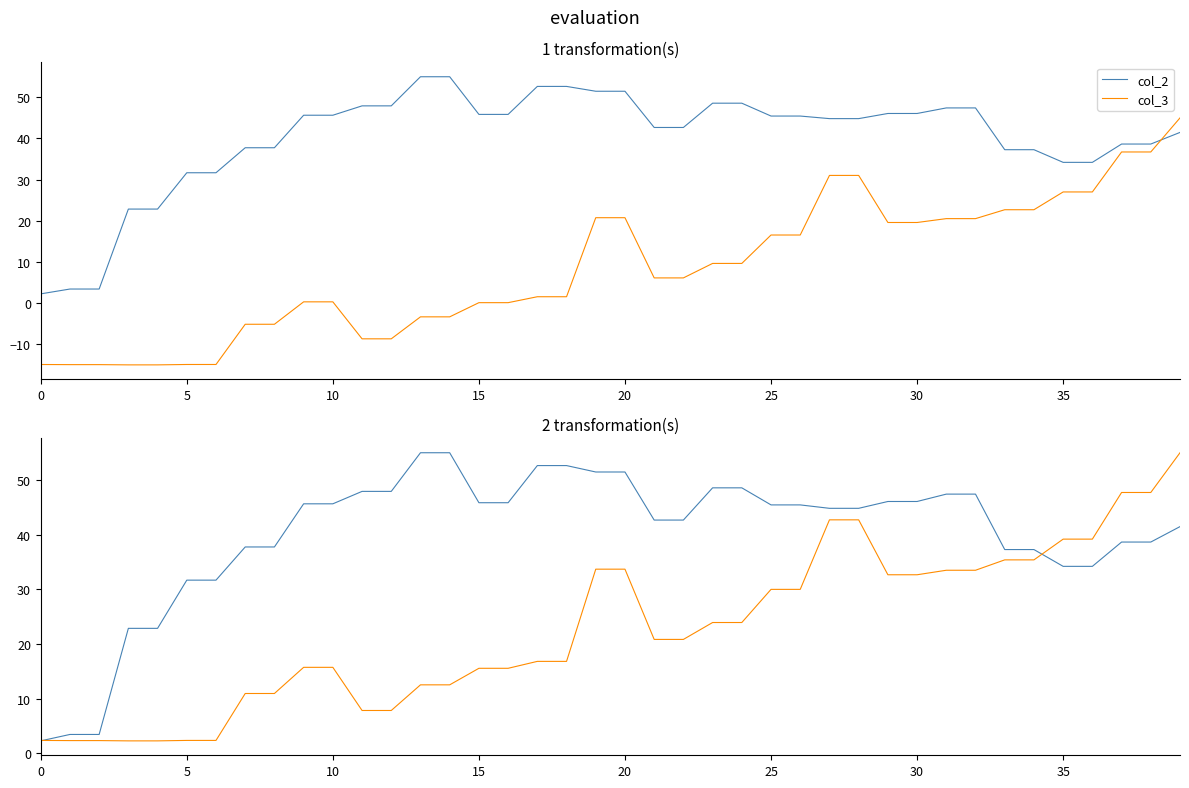

What are all the series names shown in the legend?

col_2, col_3